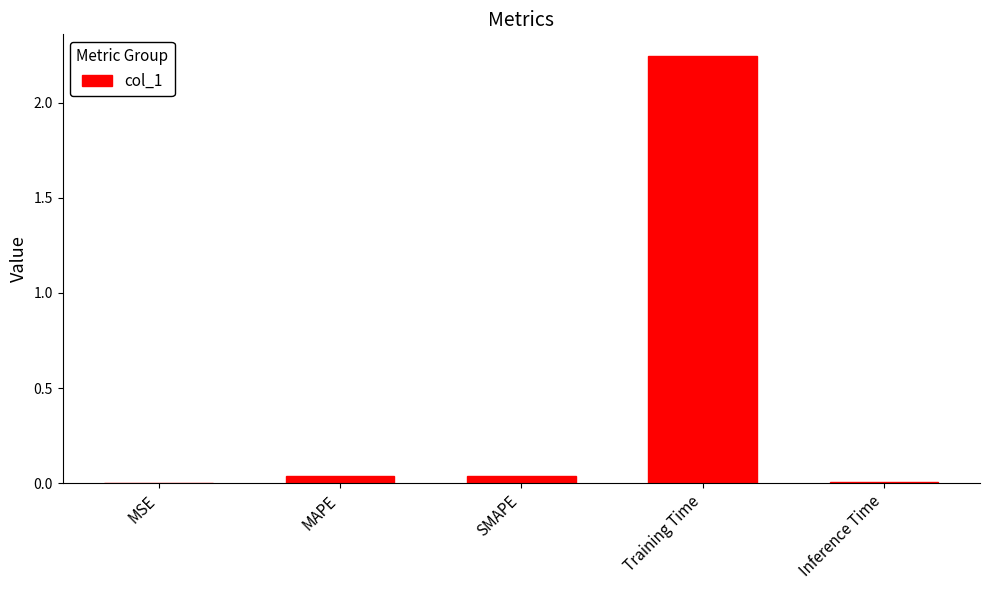

Is it true that the value at MSE is 0.0?

True